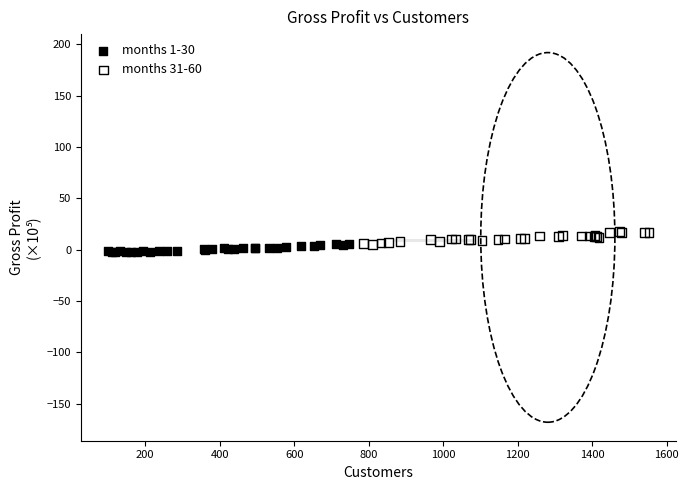

Which series reaches the maximum Y coordinate?

months 31-60